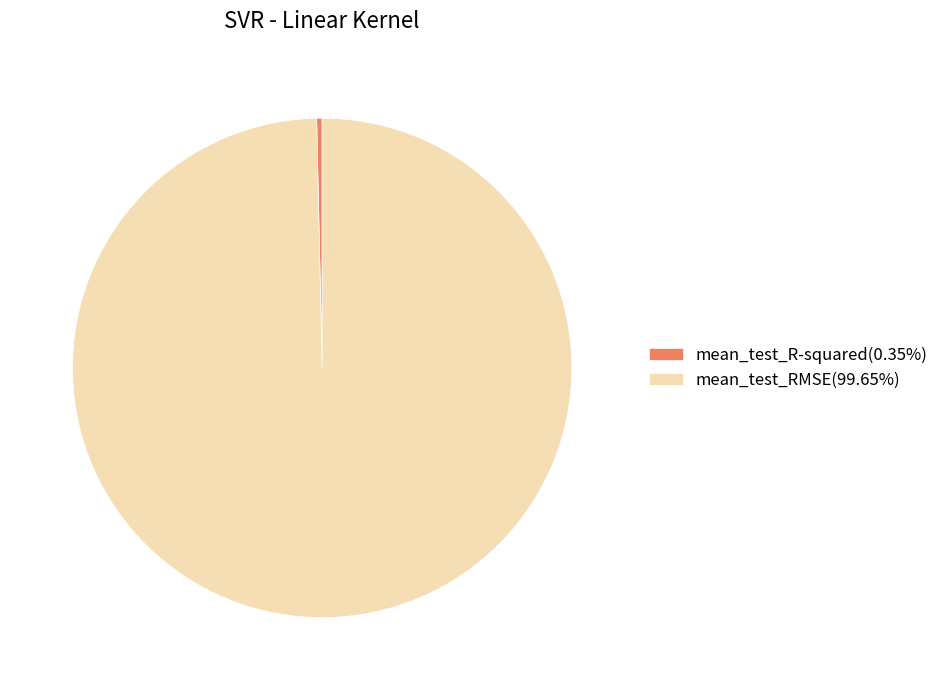

Rank the categories by value from lowest to highest.

mean_test_R-squared, mean_test_RMSE